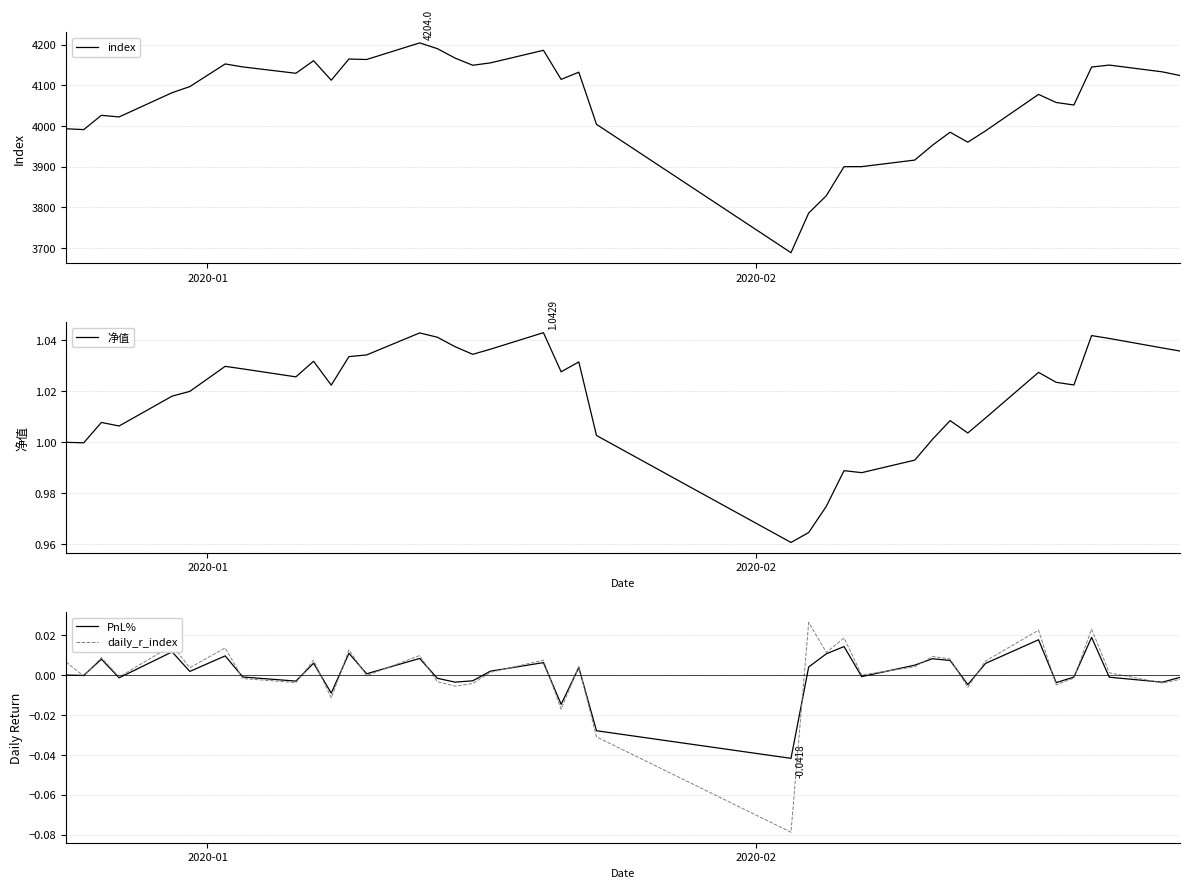

How many interior local valleys does the 净值 series have?

10